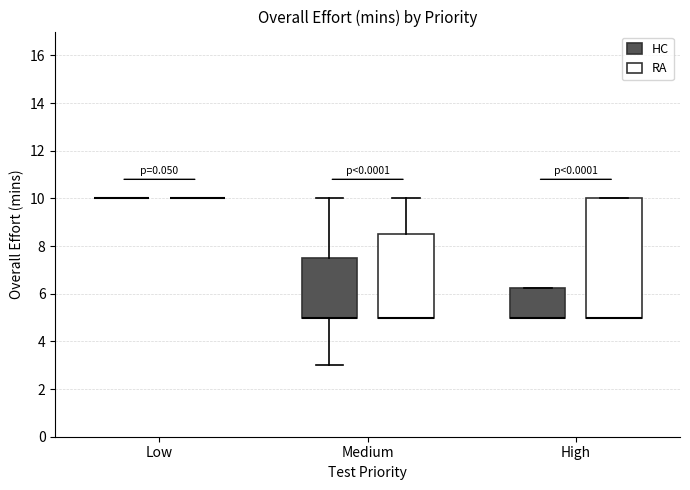

Reading left to right, transcribe this box plot: for each box, give where its median line is, the range the box spans, and where its two whiskers end, as read against the y-axis. The values are not printed on the chart, so give them approximately, as read against the axis.

Low (HC): box collapsed to a line at 10.0, whiskers 10.0 to 10.0
Low (RA): box collapsed to a line at 10.0, whiskers 10.0 to 10.0
Medium (HC): median 5.0 (drawn on the box's lower edge), box 5.0 to 7.6, whiskers 3.0 to 10.0
Medium (RA): median 5.0 (drawn on the box's lower edge), box 5.0 to 8.6, whiskers 5.0 to 10.0
High (HC): median 5.0 (drawn on the box's lower edge), box 5.0 to 6.2, whiskers 5.0 to 6.2
High (RA): median 5.0 (drawn on the box's lower edge), box 5.0 to 10.0, whiskers 5.0 to 10.0